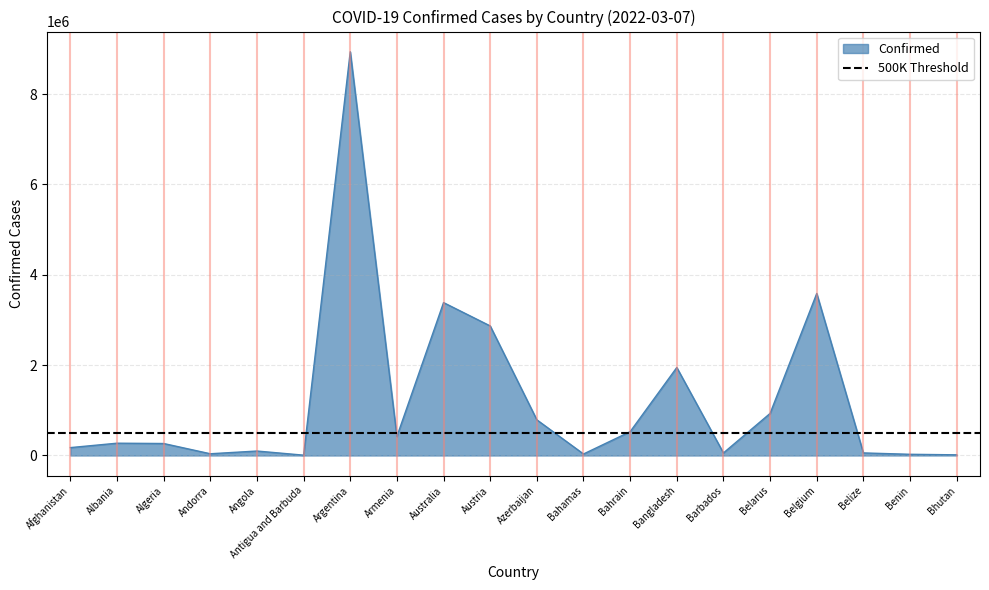

How many series are shown in this chart?

1